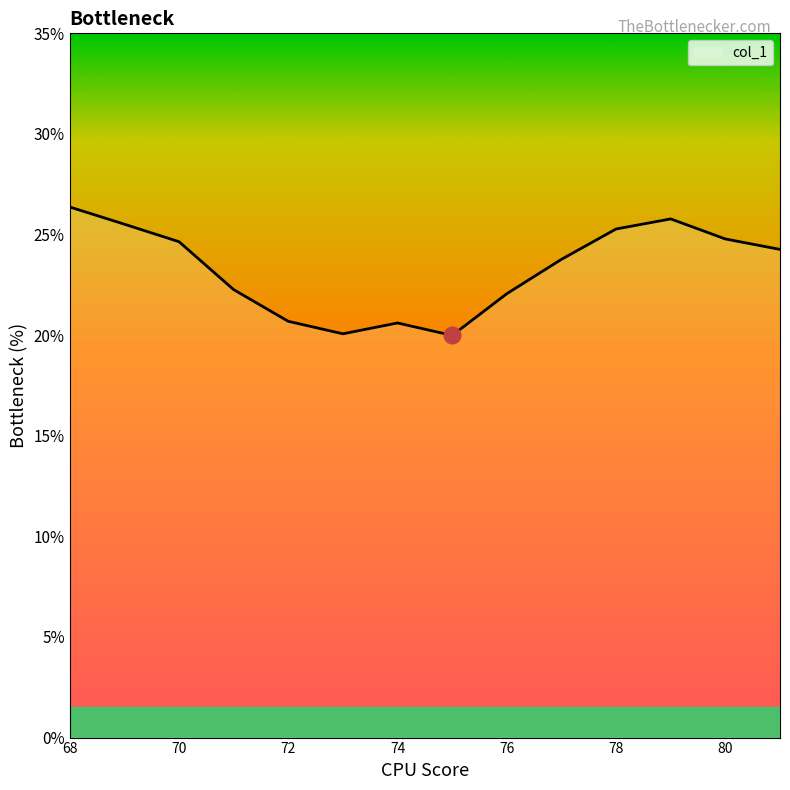

What is the smallest value displayed?

20.0